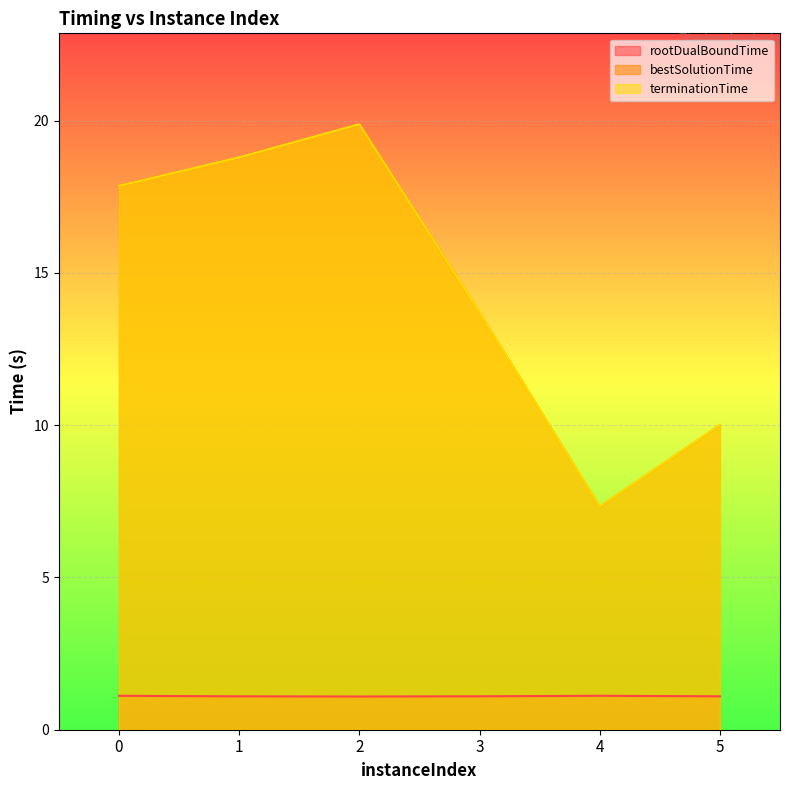

What is the total value across all series at 3?

28.5